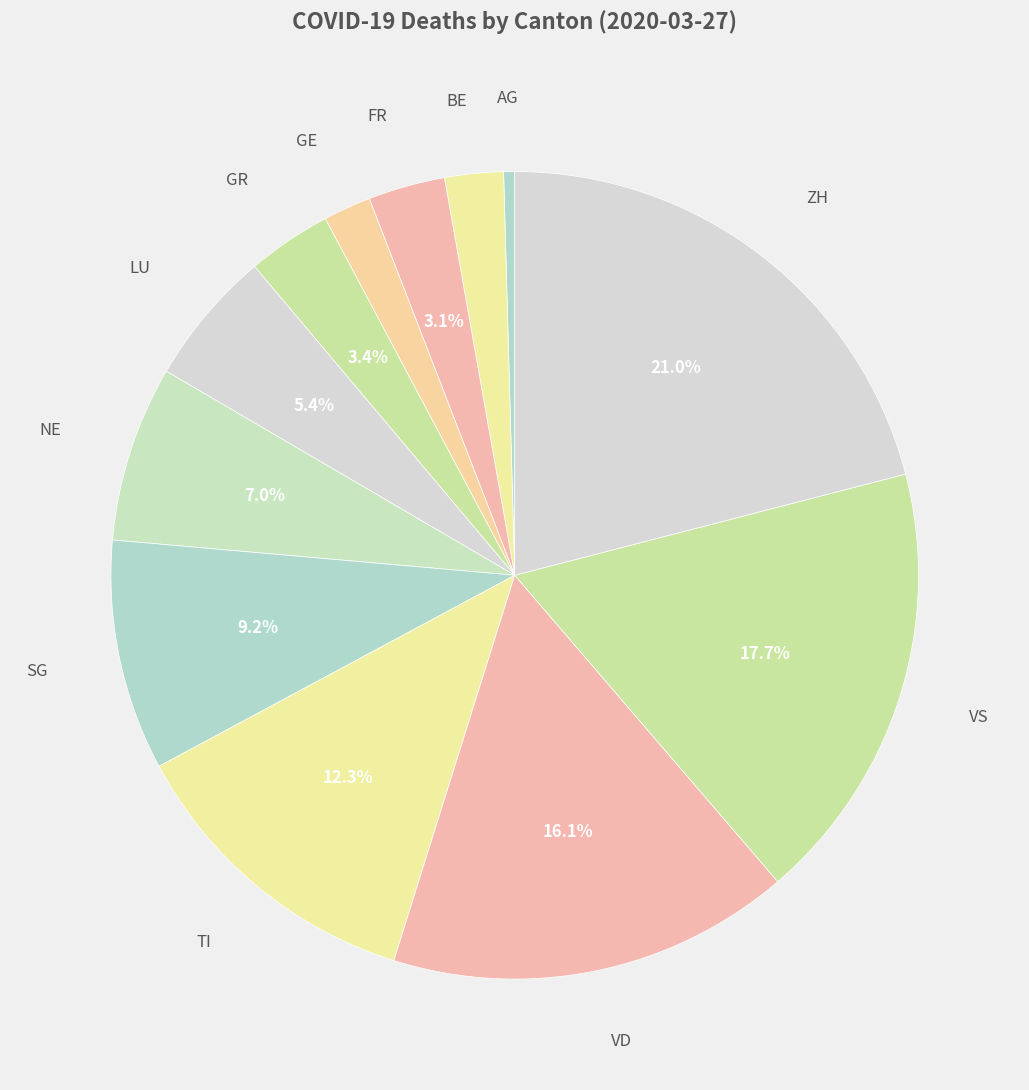

How many segments does this pie chart have?

12